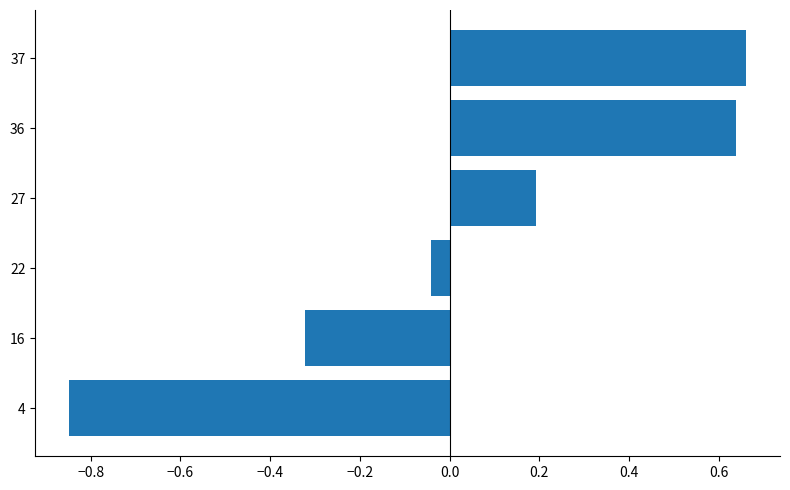

Which has a higher value, 16 or 22?

22